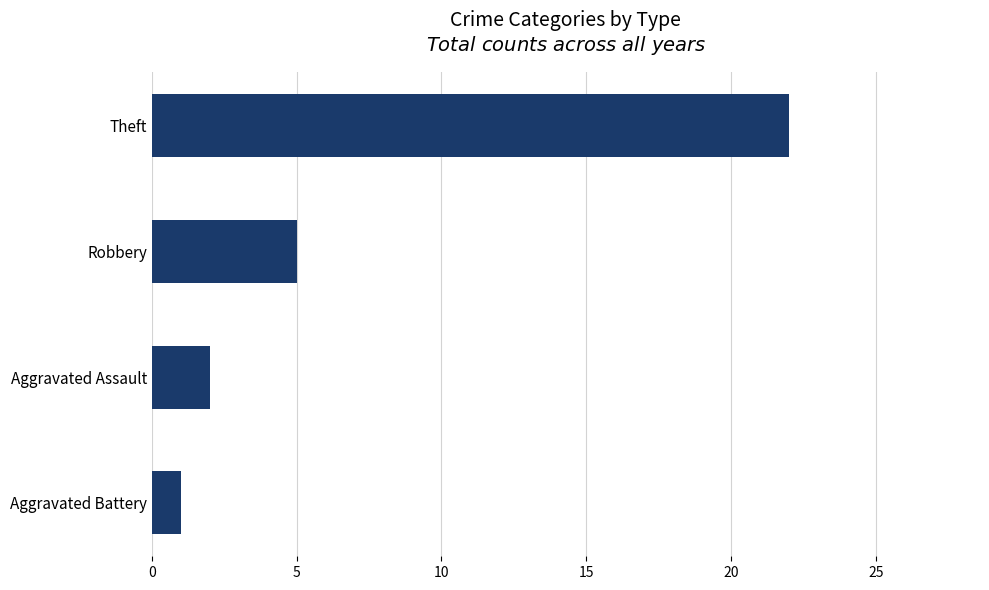

What is the difference between the second highest and minimum values?

4